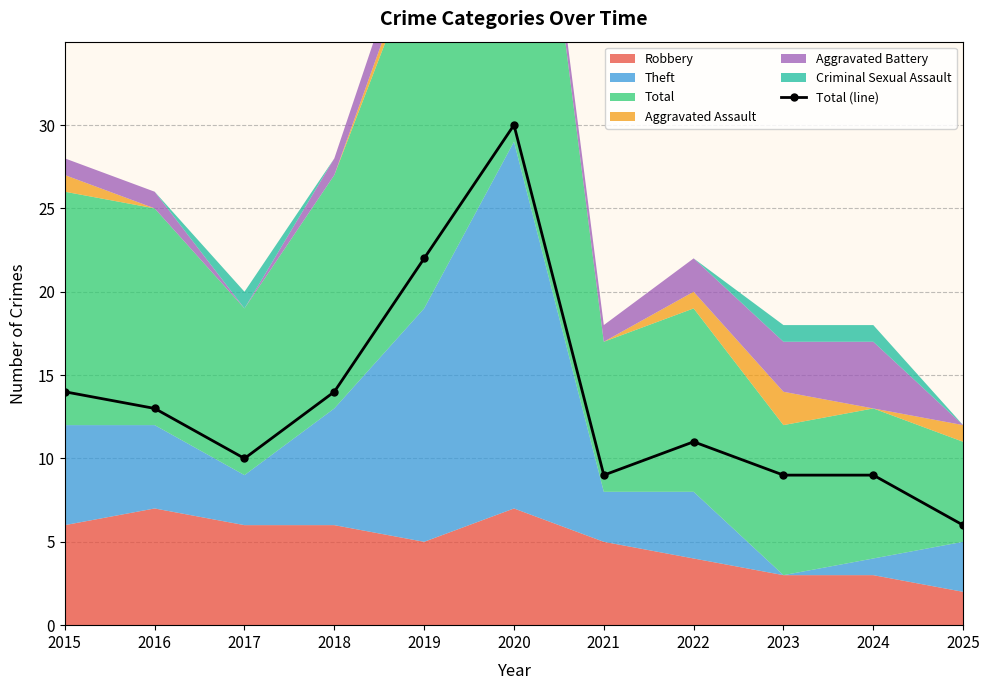

True or false: the data shows 2 at 2025.

False